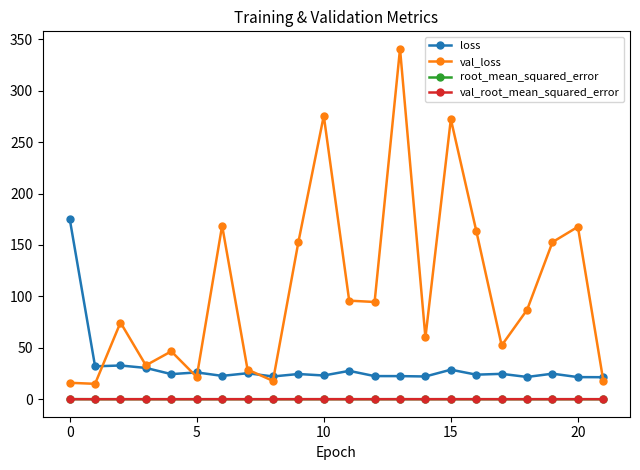

True or false: loss and root_mean_squared_error intersect in this chart.

False